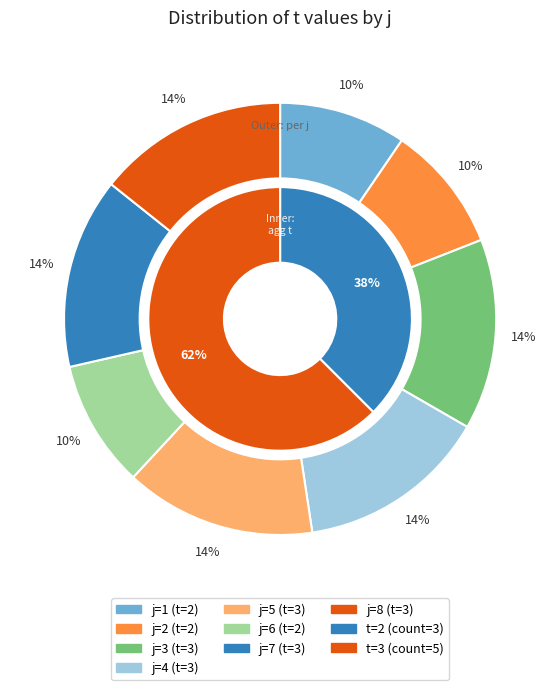

The 7 slice represents 14% of the pie. True or false?

True